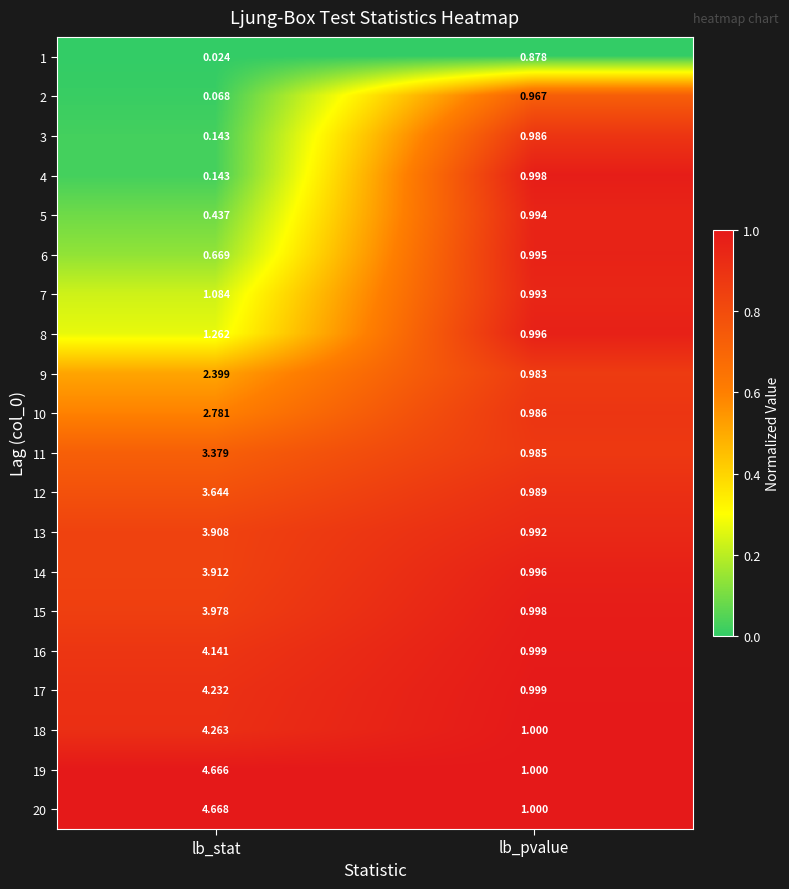

Which category has the highest value across all series?

lb_stat